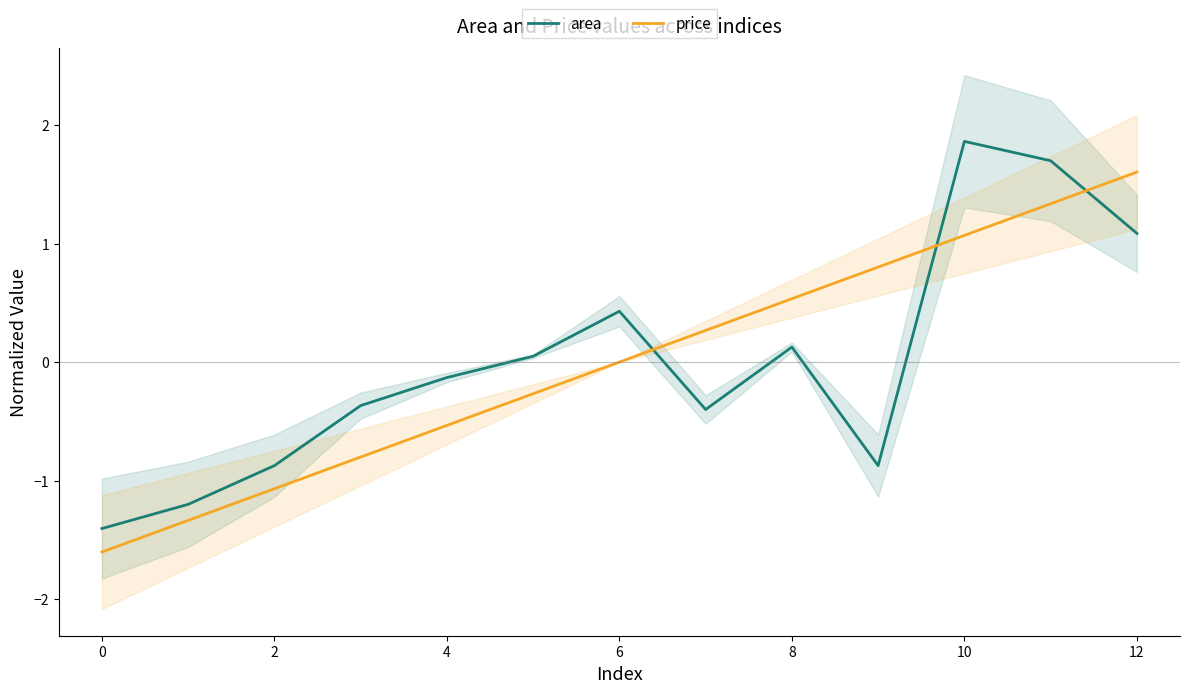

How many lines are shown in the chart?

2